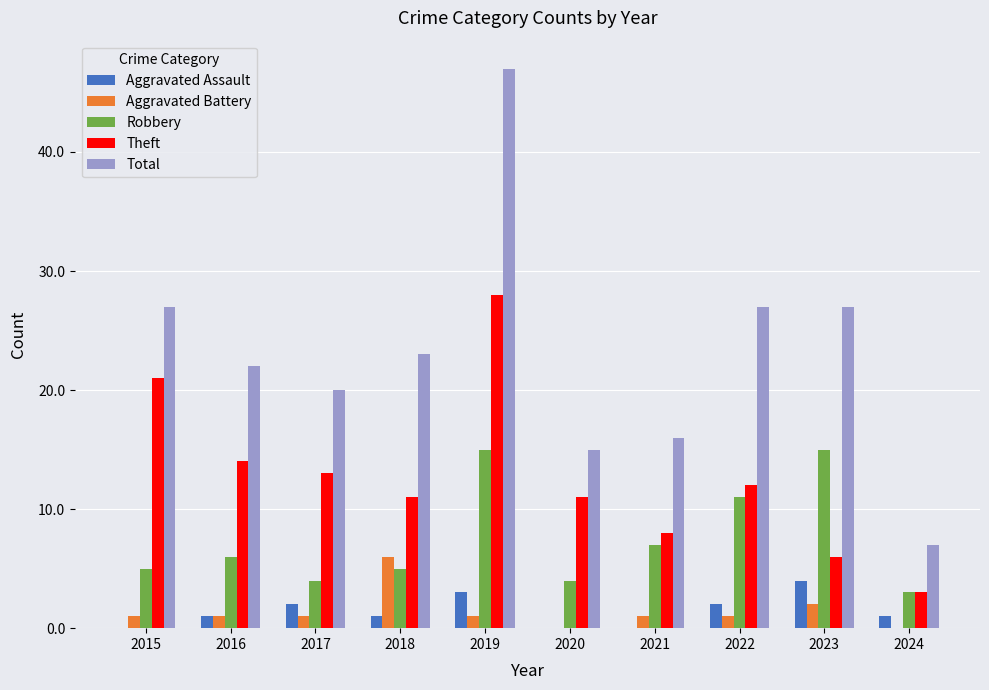

Where is Aggravated Battery nearest to the value 3?

2023